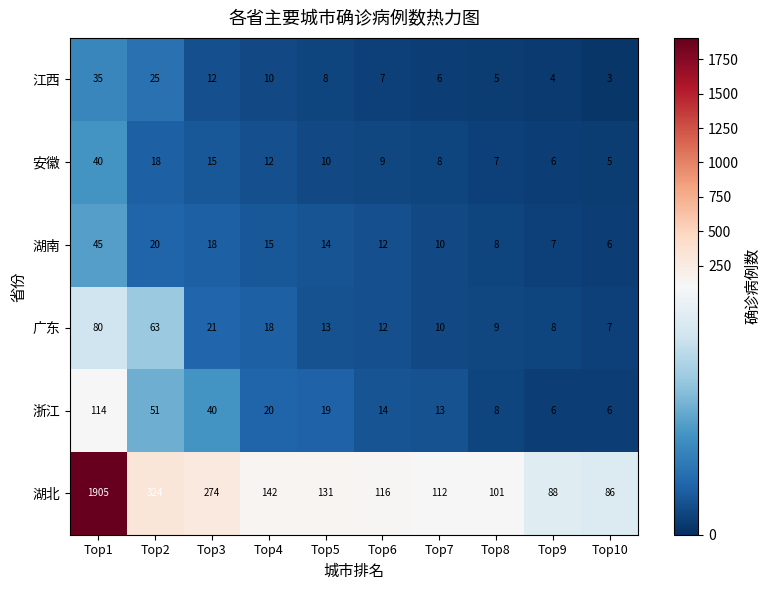

Count the number of data series in this chart.

6